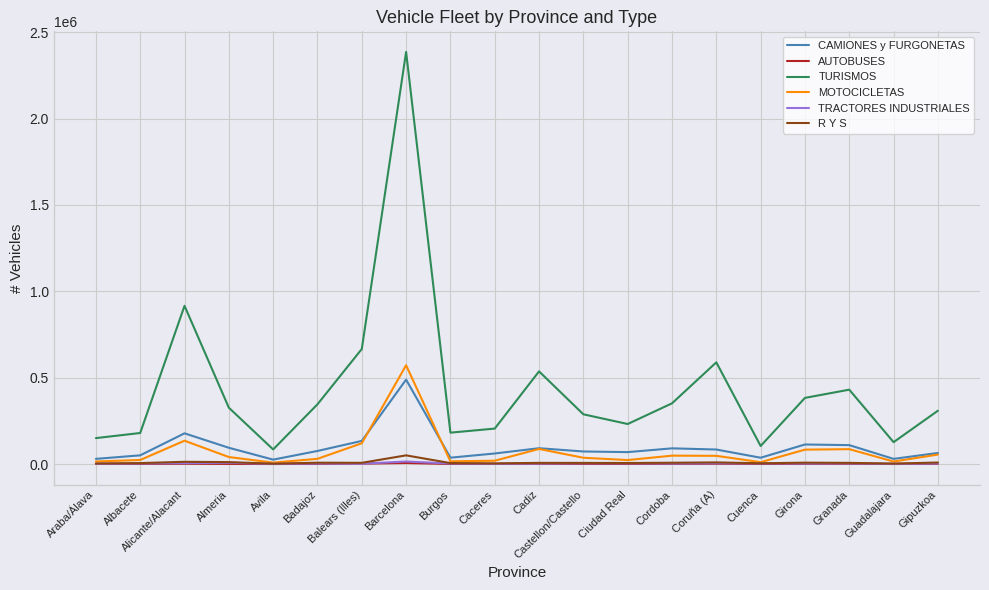

What position from the right is Granada?

3